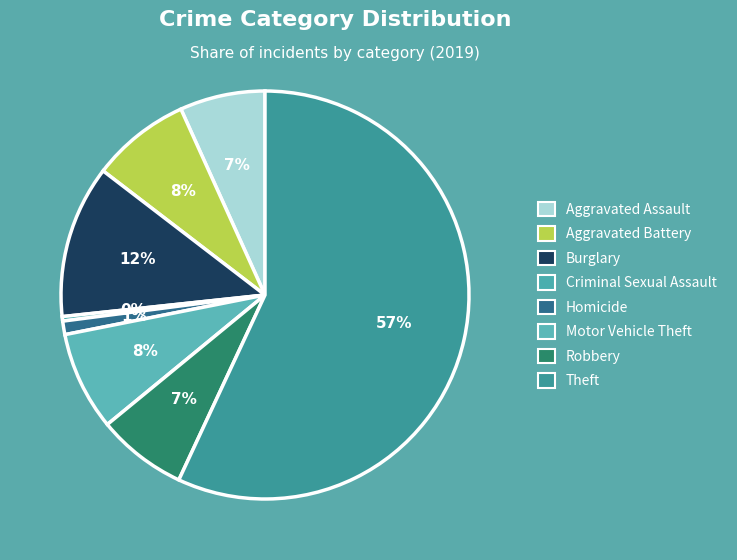

To the nearest percent, what is the average slice percentage?

12%